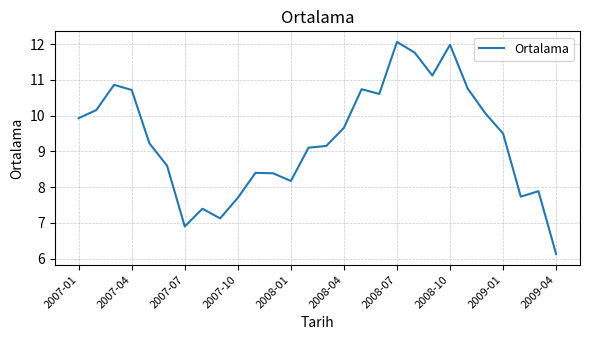

What is the smallest value displayed?

6.1